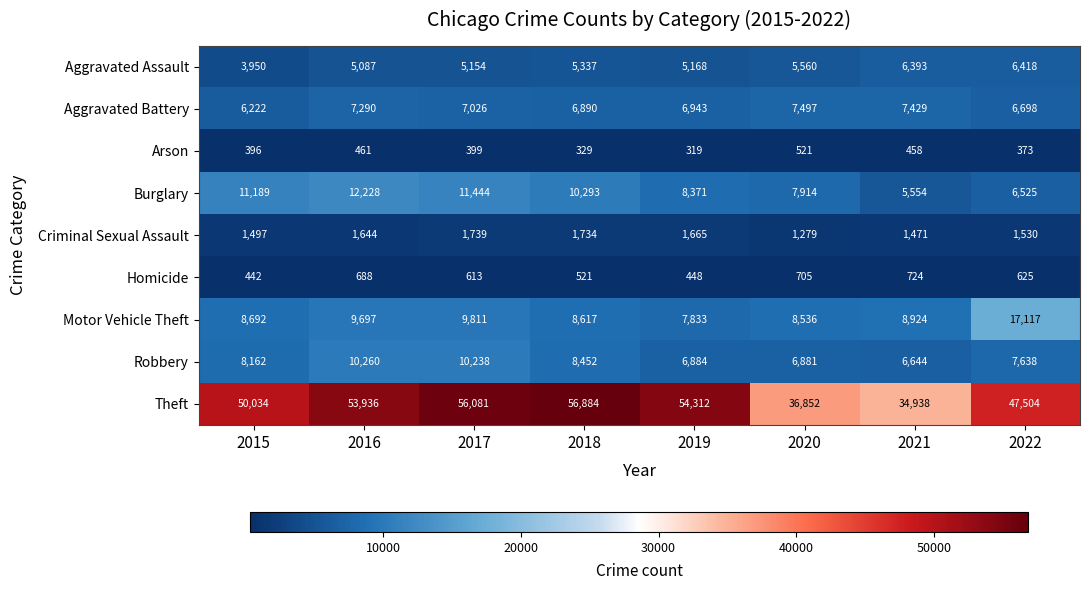

What is the sum of all Aggravated Assault values?

43067